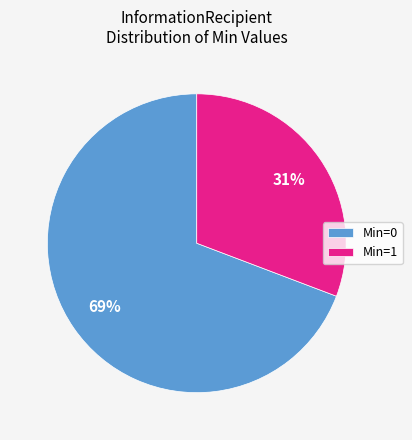

How many slices are in this pie chart?

2